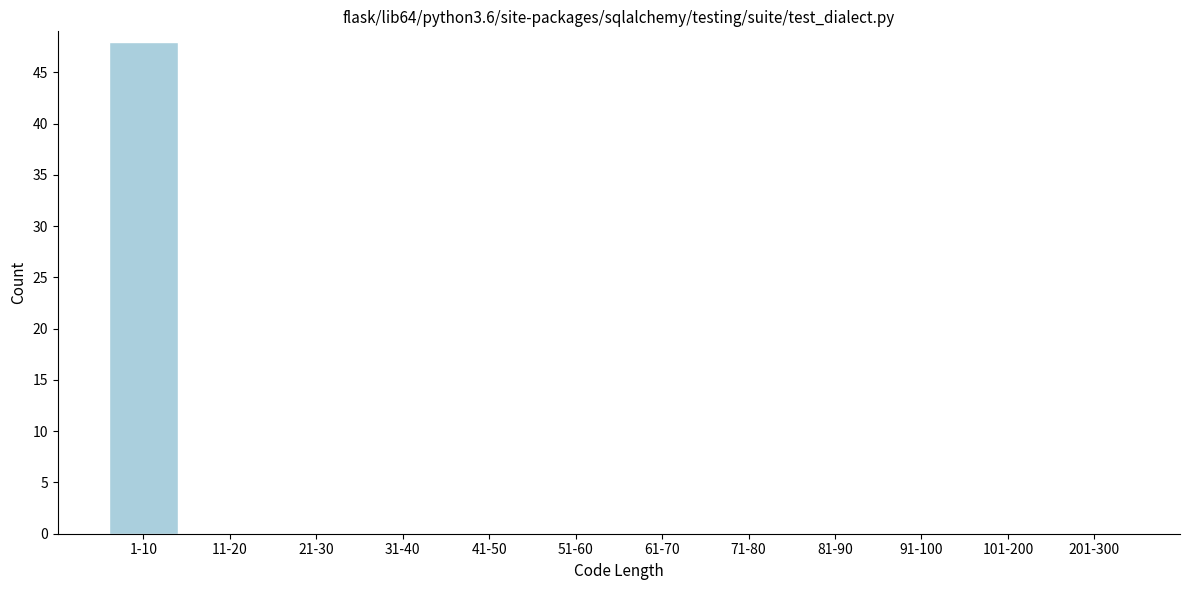

Reading left to right, transcribe all the data shown in this chart.

1-10=48	11-20=0	21-30=0	31-40=0	41-50=0	51-60=0	61-70=0	71-80=0	81-90=0	91-100=0	101-200=0	201-300=0